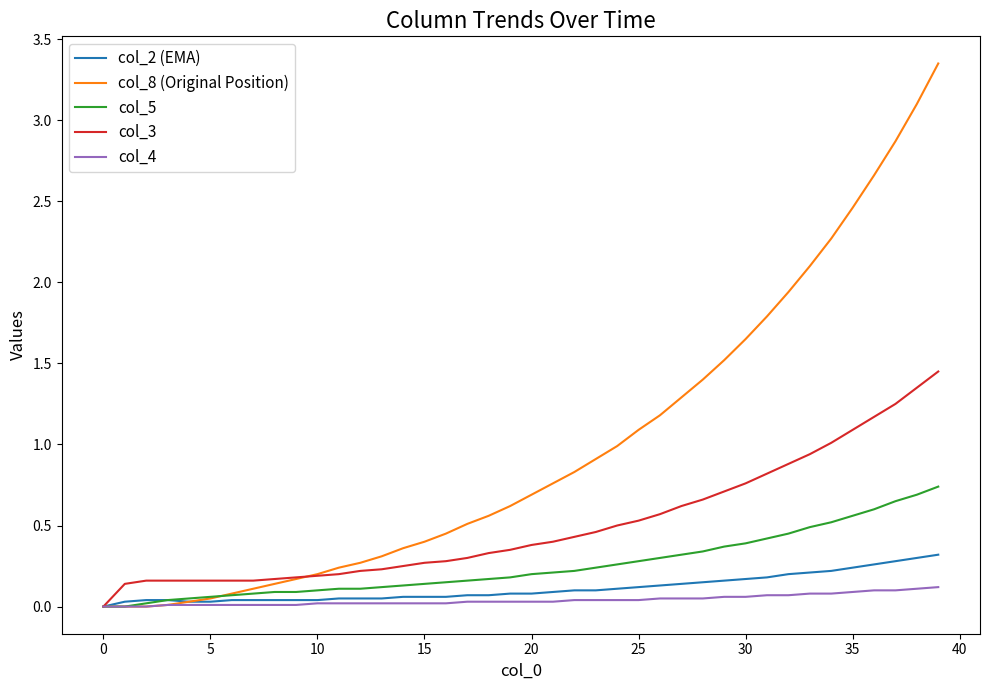

List the series in order of their peak value, lowest first.

col_4, col_2 (EMA), col_5, col_3, col_8 (Original Position)